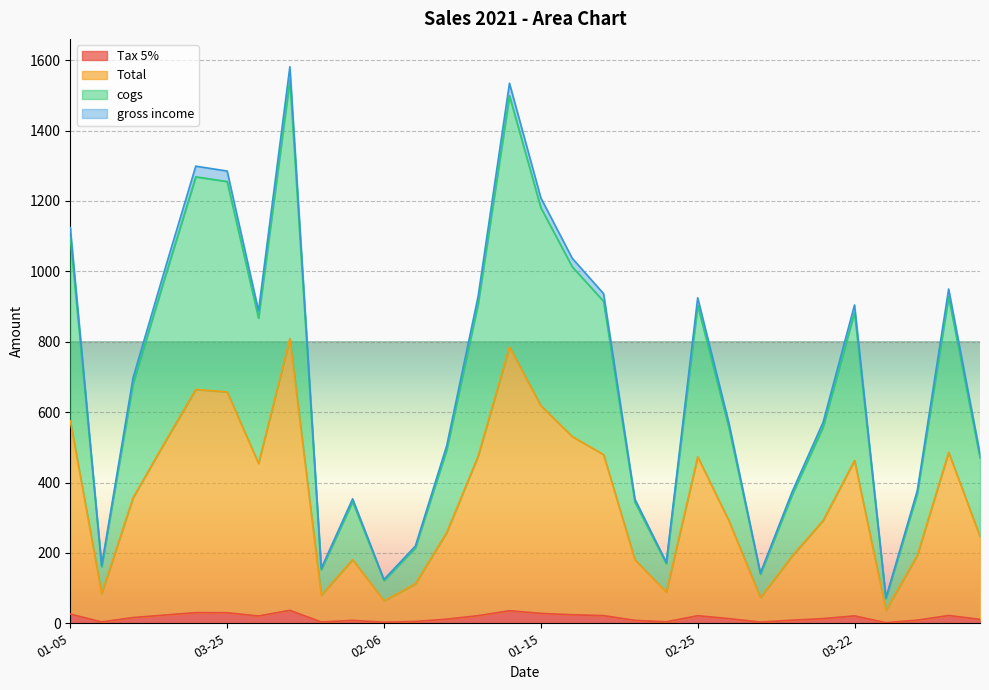

What is the approximate value of Total at 2021-03-08?

84.0